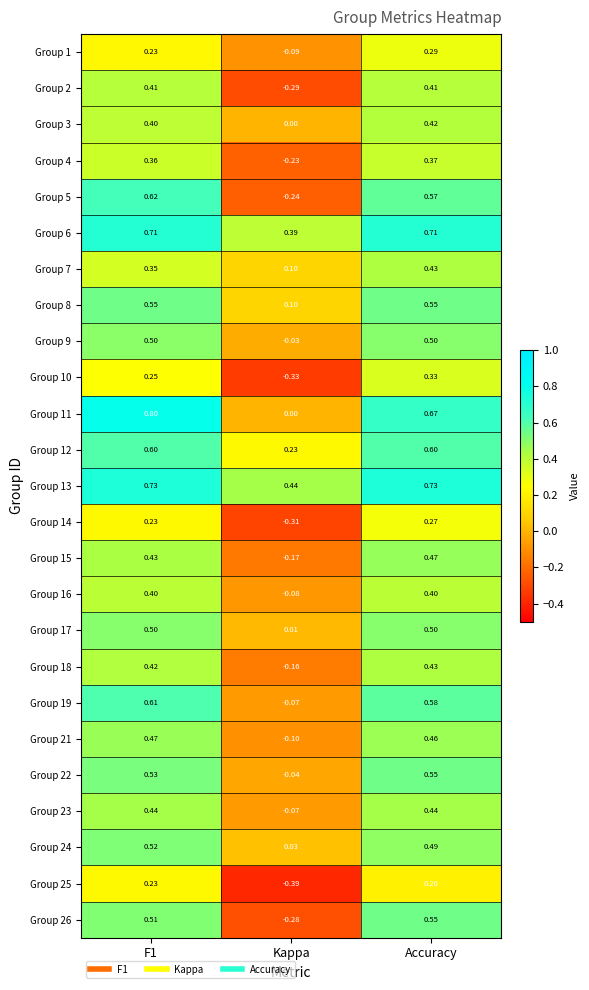

Which category has the highest value in the Group 3 series?

Accuracy